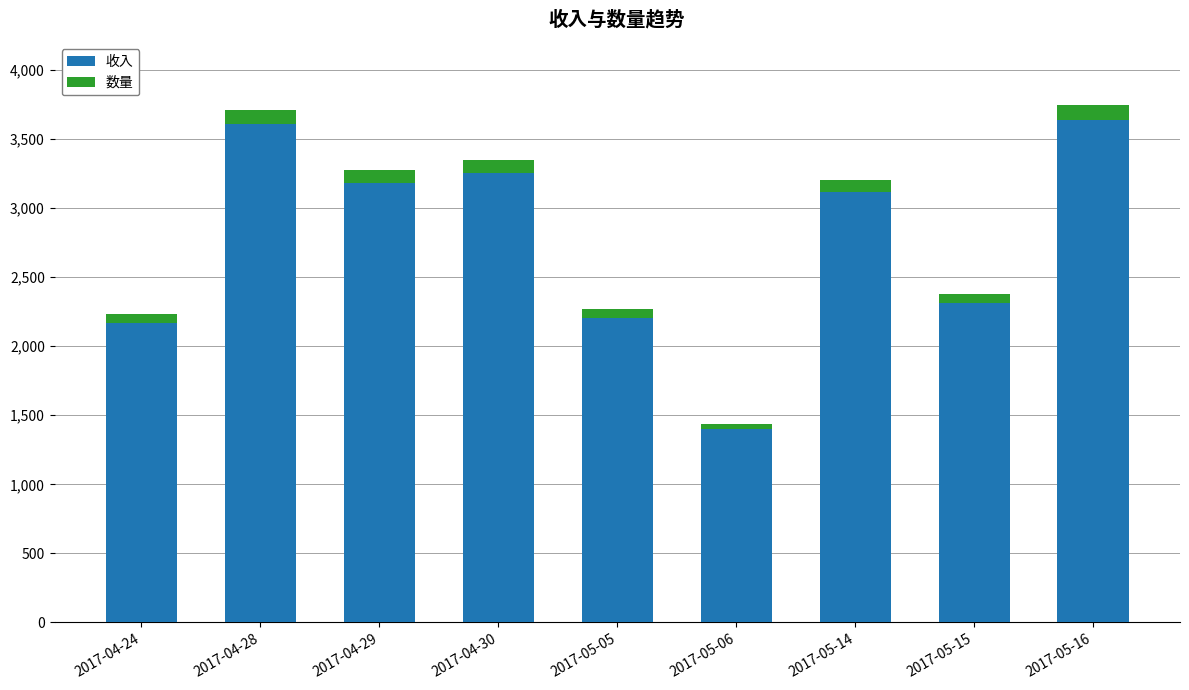

What is the total value across all series at 2017-04-28?

3708